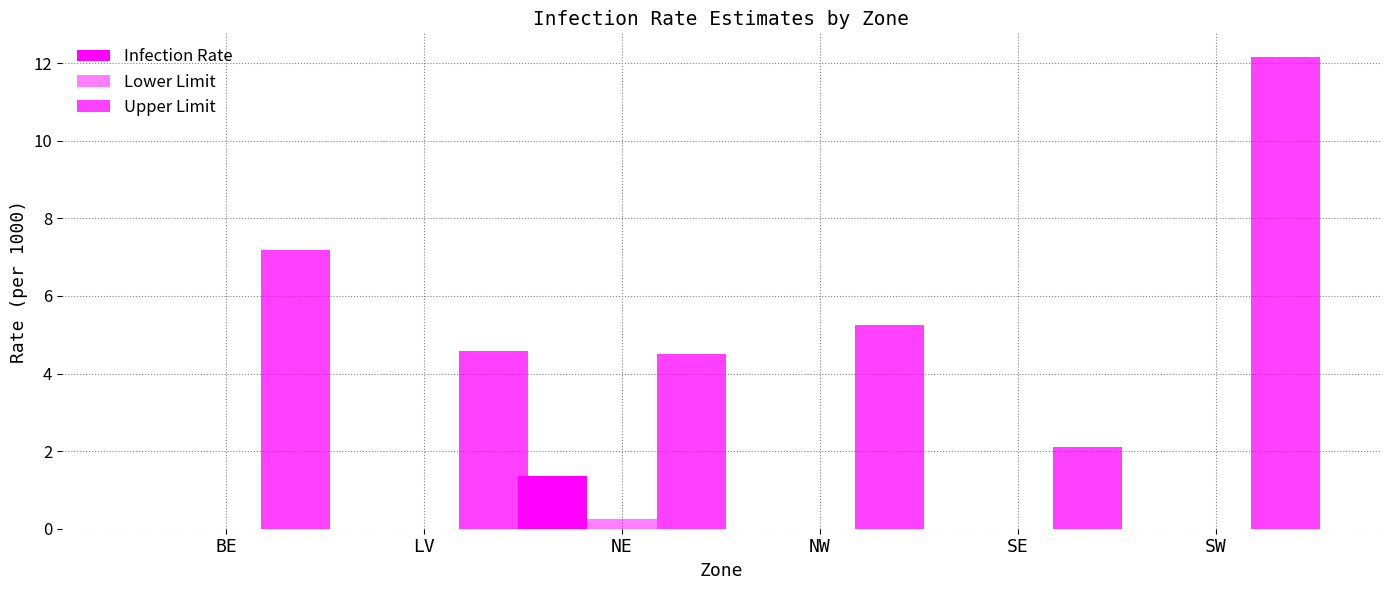

Between SW and SE, which is larger?

SW